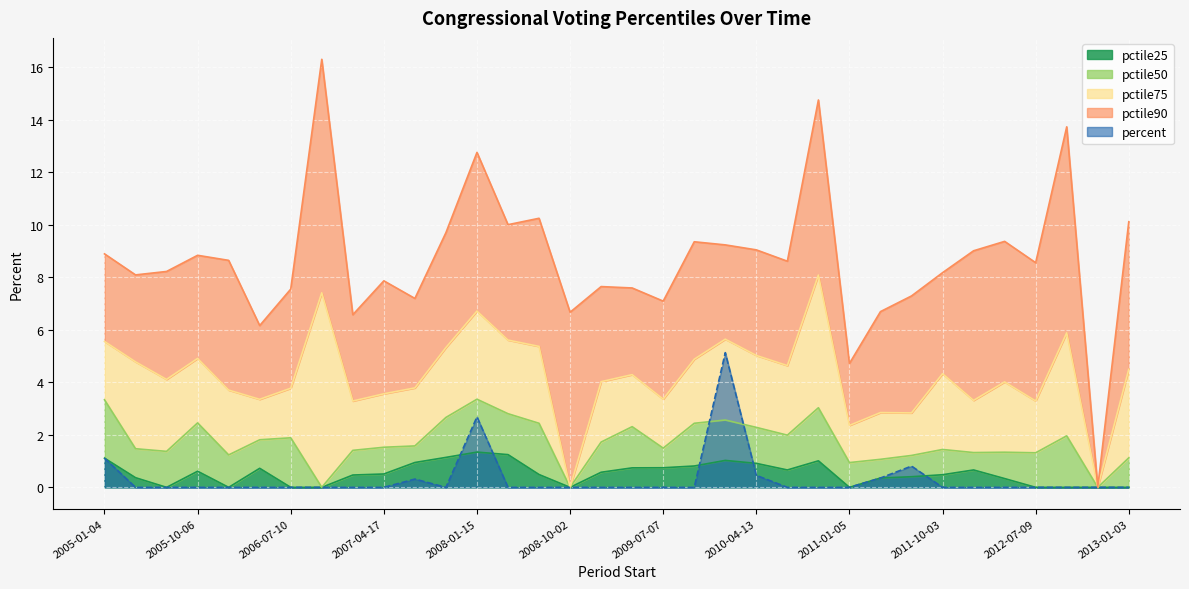

In pctile90, how many points are lower than both neighbors (excluding endpoints)?

11